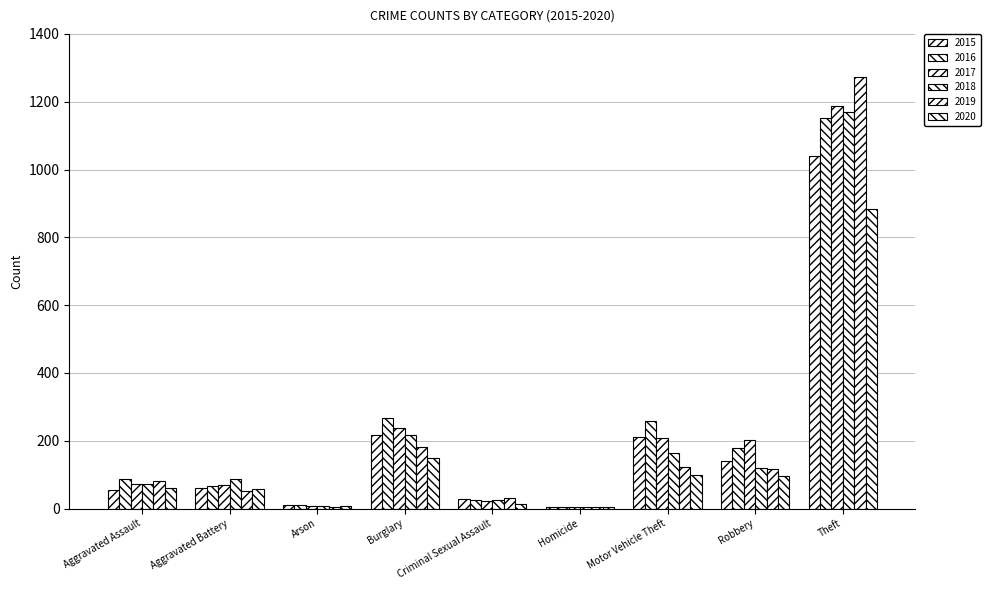

Rank the series by their maximum value, from highest to lowest.

2019, 2017, 2018, 2016, 2015, 2020